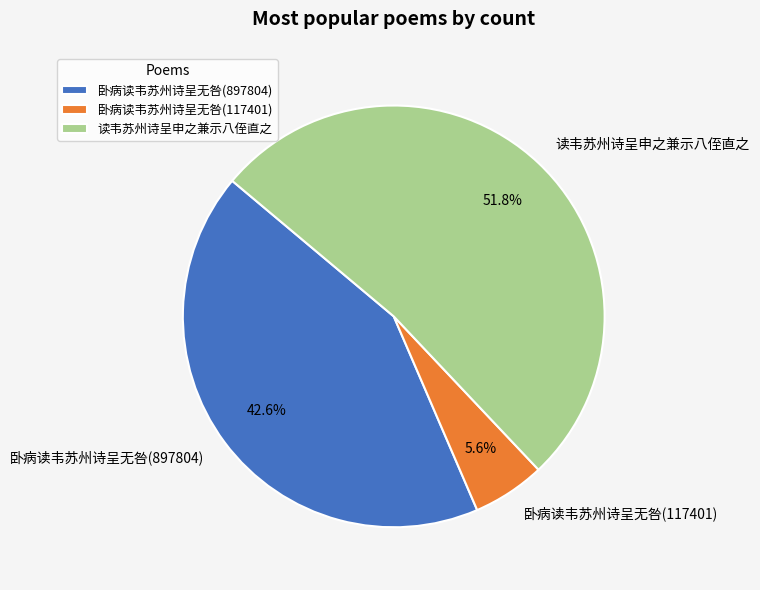

Is the sum of 卧病读韦苏州诗呈无咎(117401) and 卧病读韦苏州诗呈无咎(897804) greater than half?

No